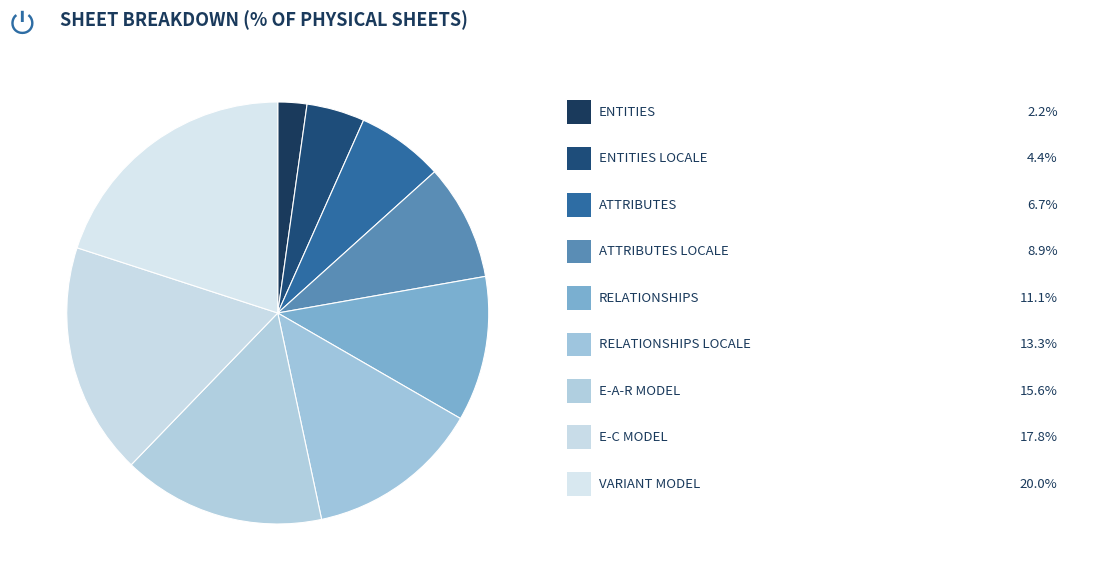

Which category has the smallest portion of the pie?

ENTITIES